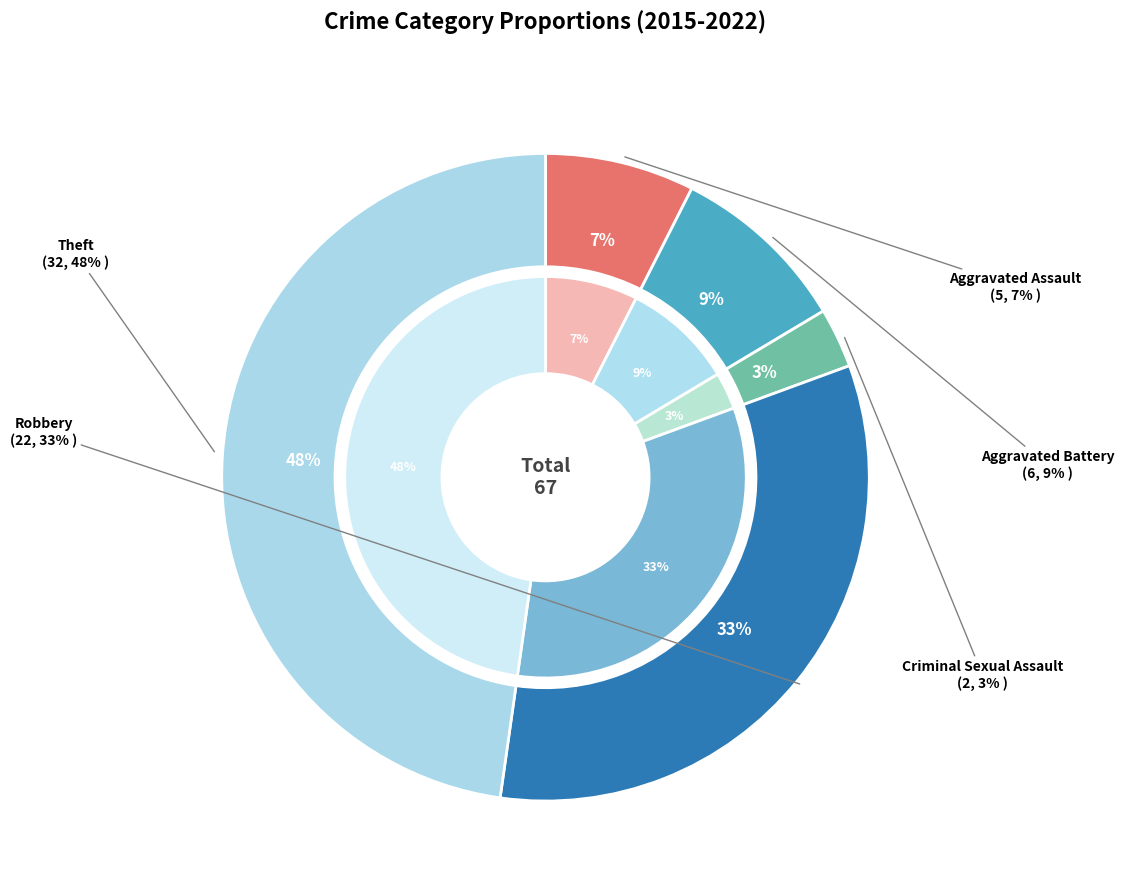

How many slices are in this pie chart?

5